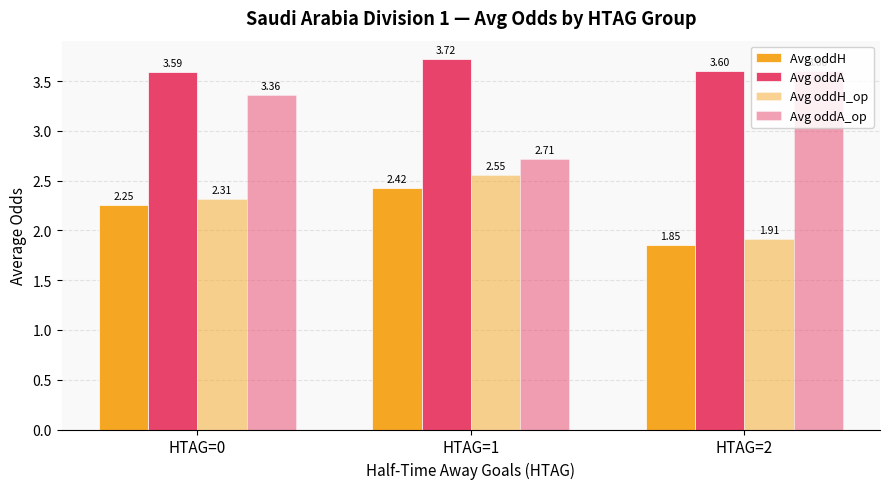

How many bars are there in total?

12